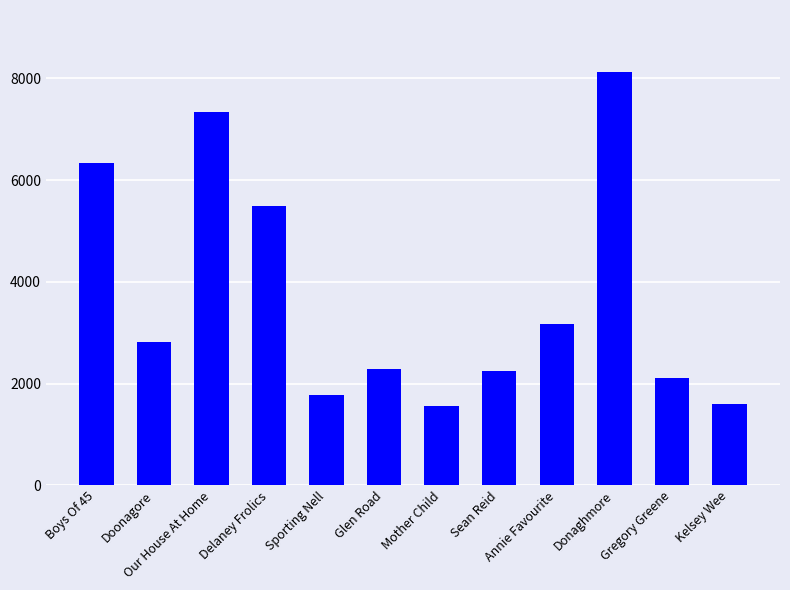

What is the label of the 10th bar from the right?

Our House At Home